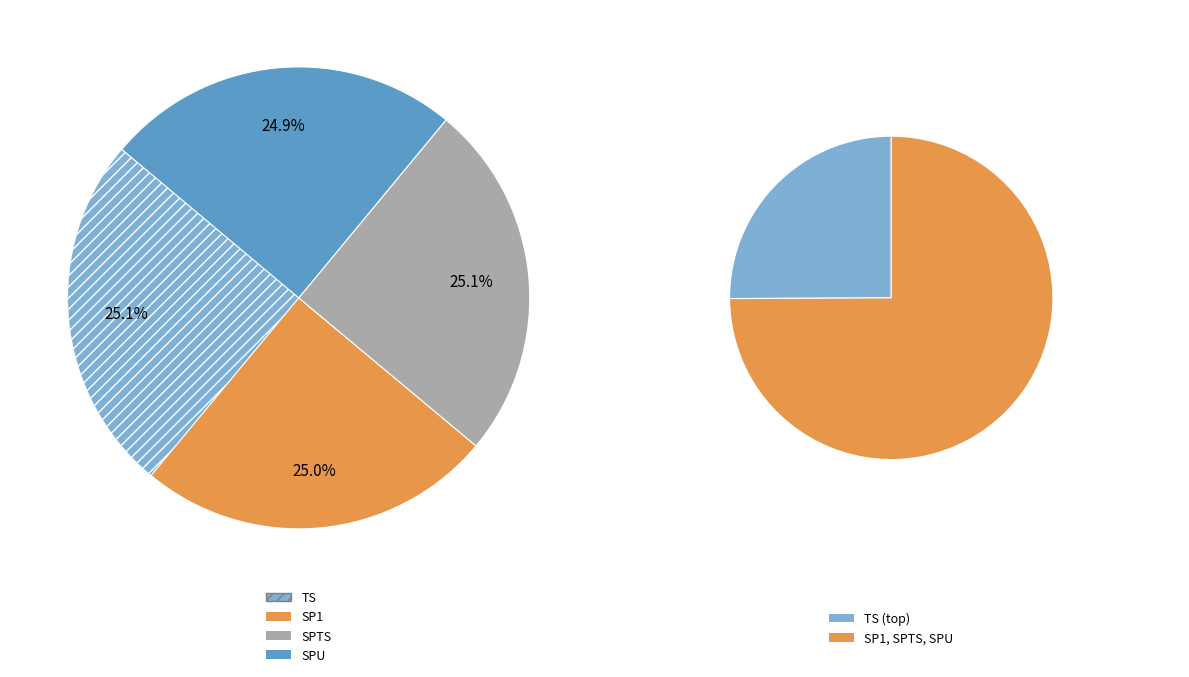

Which category has the smallest portion of the pie?

SPU